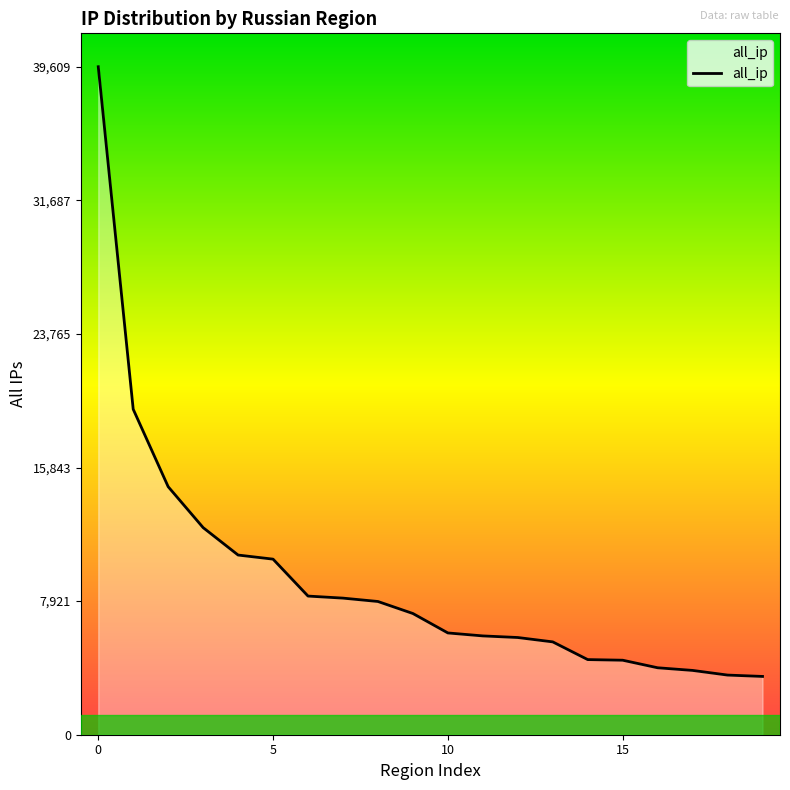

Reading right to left, what are all the values shown in this chart?

3456	3537	3813	3970	4418	4455	5505	5764	5859	6035	7187	7900	8100	8221	10411	10654	12280	14706	19299	39609